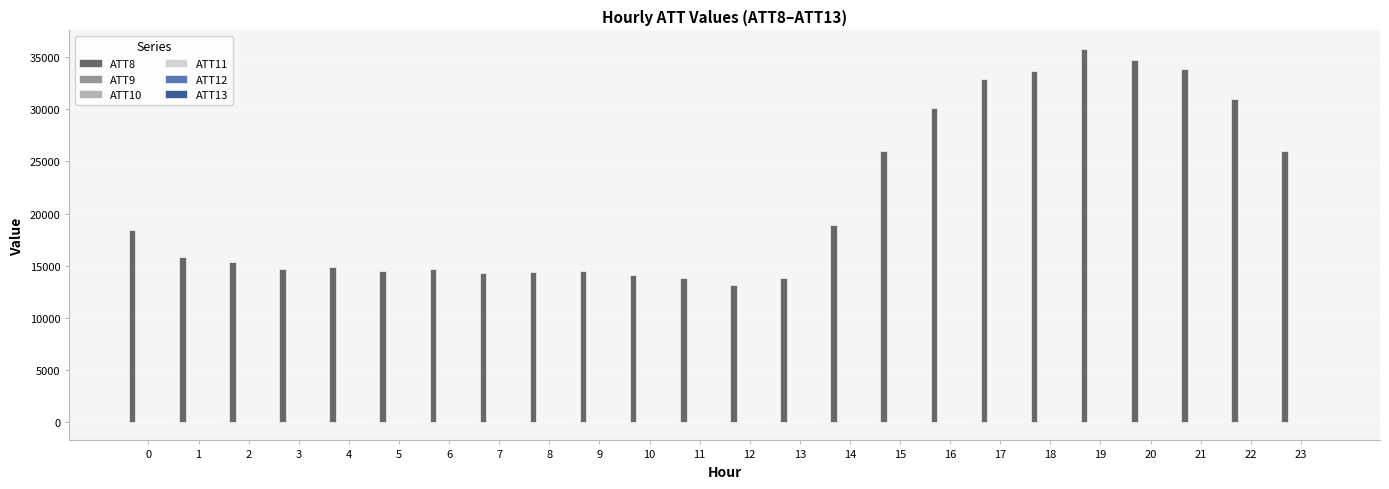

What is the sum of all ATT8 values?

509300.0